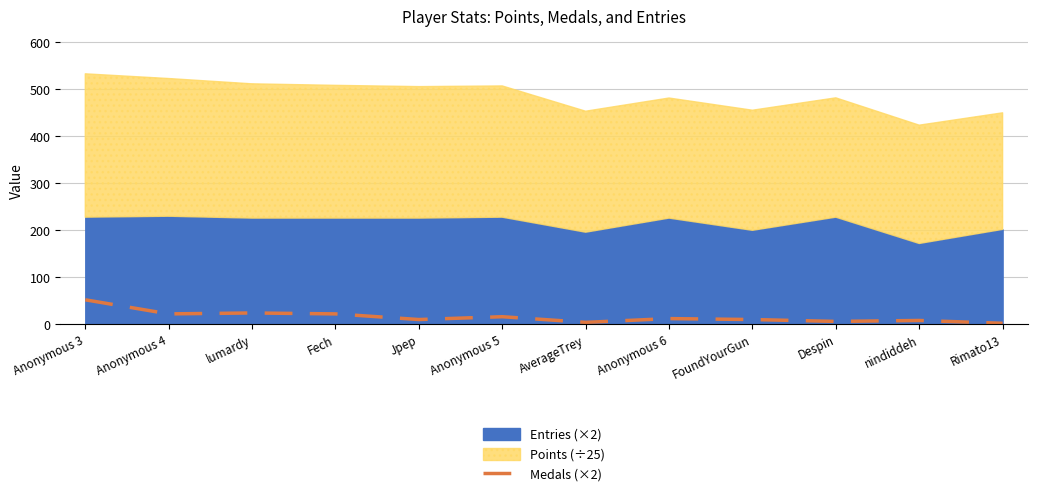

What is the difference between the maximum and minimum values?

50